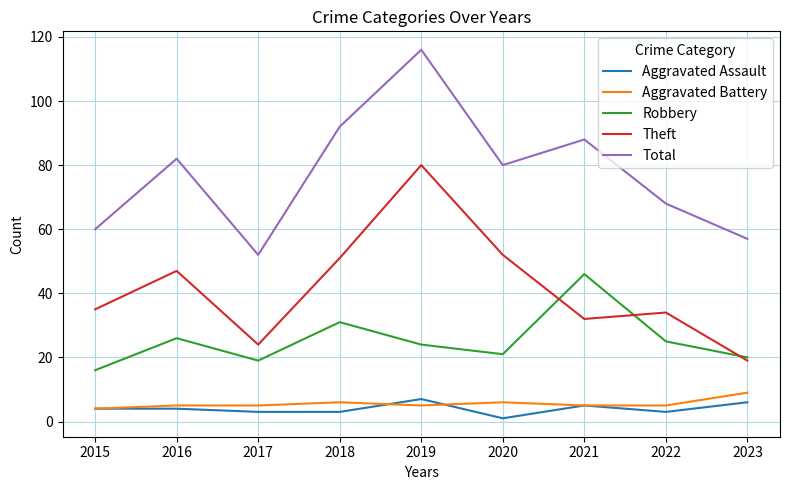

Reading left to right, list all the values displayed in this chart.

Aggravated Assault: 2015=4	2016=4	2017=3	2018=3	2019=7	2020=1	2021=5	2022=3	2023=6
Aggravated Battery: 2015=4	2016=5	2017=5	2018=6	2019=5	2020=6	2021=5	2022=5	2023=9
Robbery: 2015=16	2016=26	2017=19	2018=31	2019=24	2020=21	2021=46	2022=25	2023=20
Theft: 2015=35	2016=47	2017=24	2018=51	2019=80	2020=52	2021=32	2022=34	2023=19
Total: 2015=60	2016=82	2017=52	2018=92	2019=116	2020=80	2021=88	2022=68	2023=57